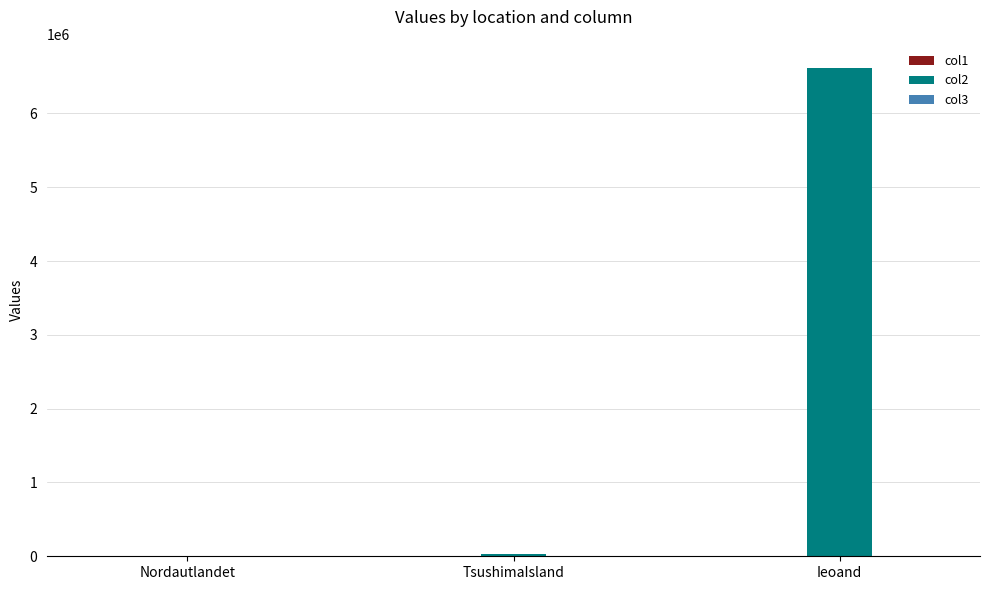

True or false: col2 has a value of 2879756.4 at Nordautlandet.

False